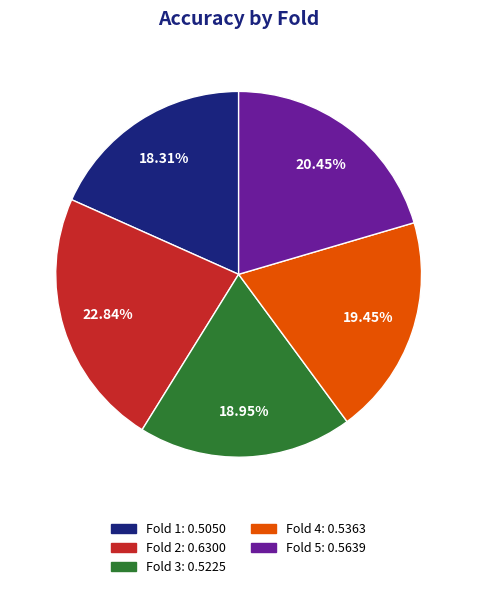

Is it true that Fold 4 is 5% of the pie?

False